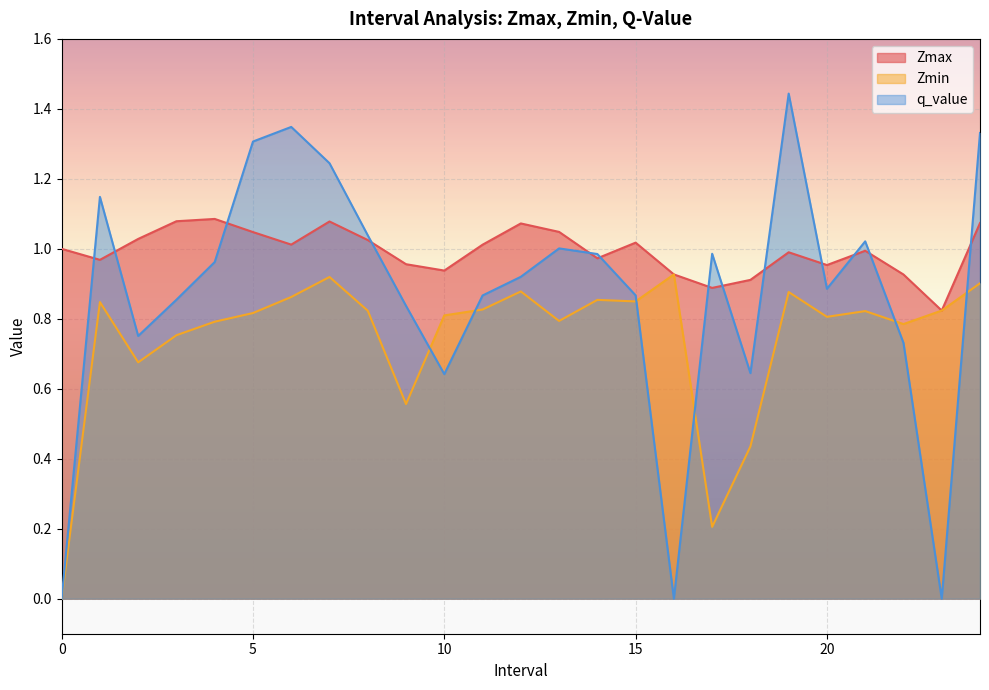

How many data points in Zmax are above 1?

12